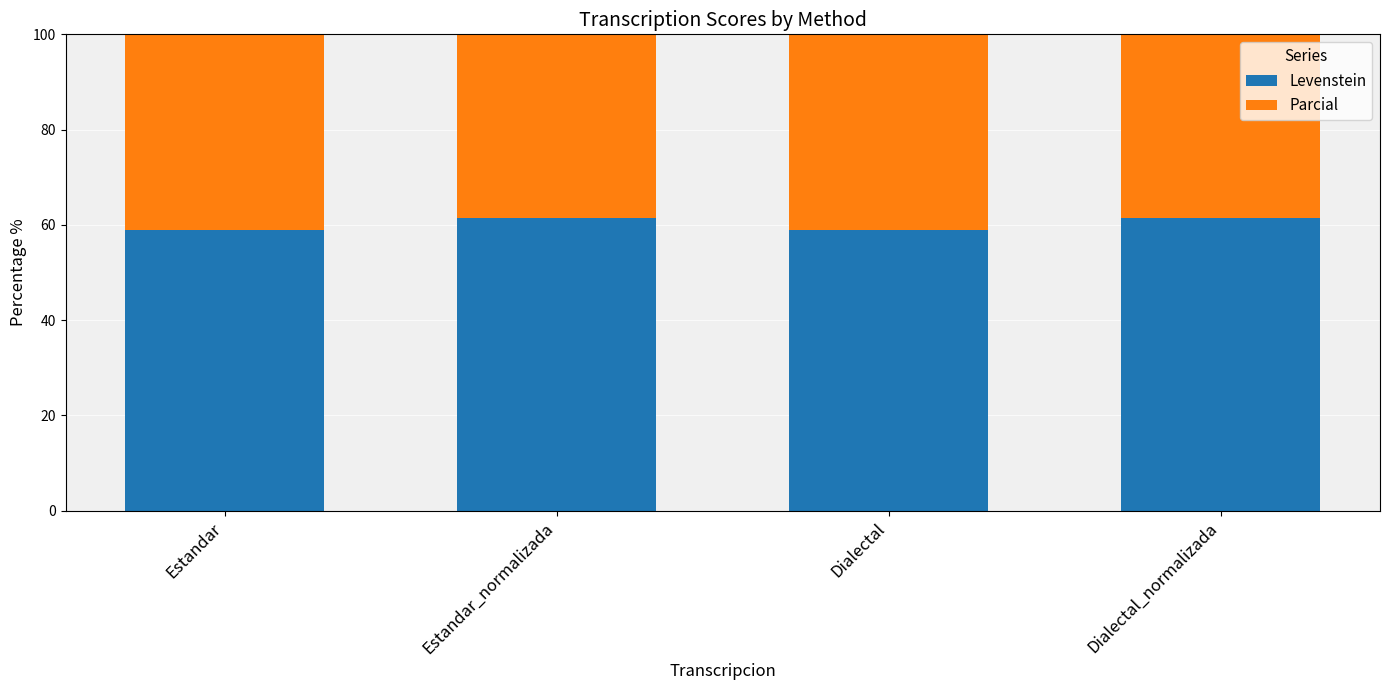

What is the value of the Levenstein bar at the 4th from the left?

61.5